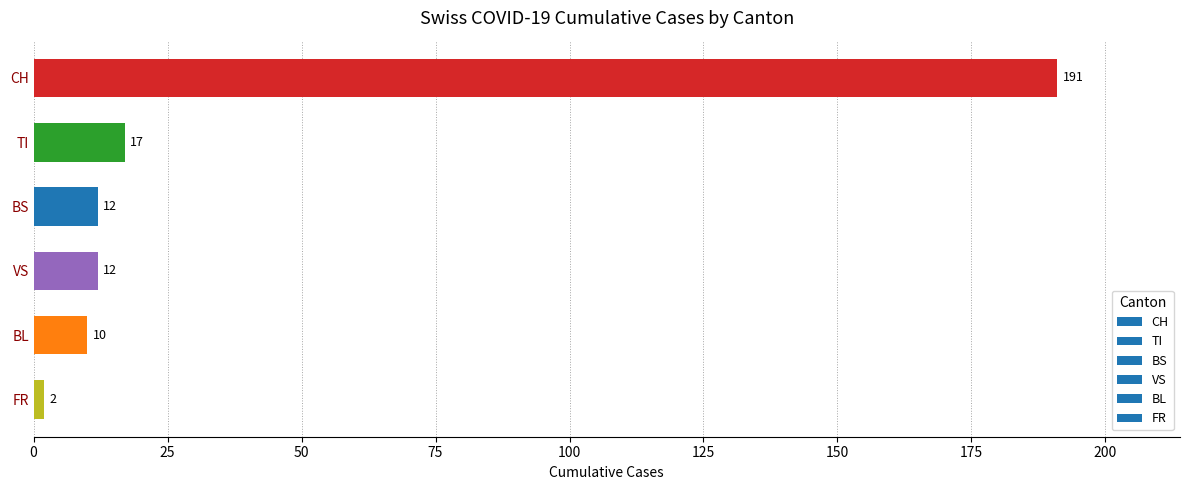

What is the label of the 1st bar from the bottom?

FR